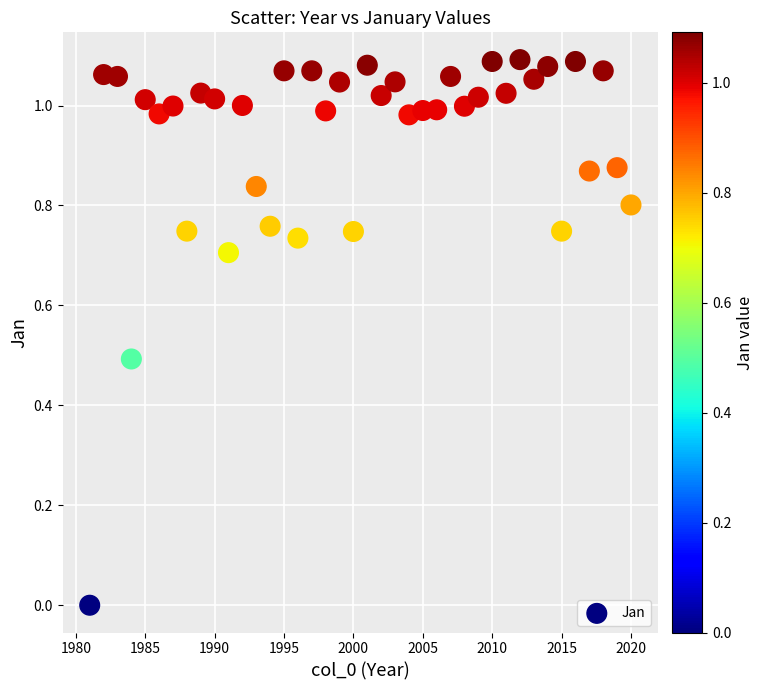

What is the range of X values (max minus min)?

39.0